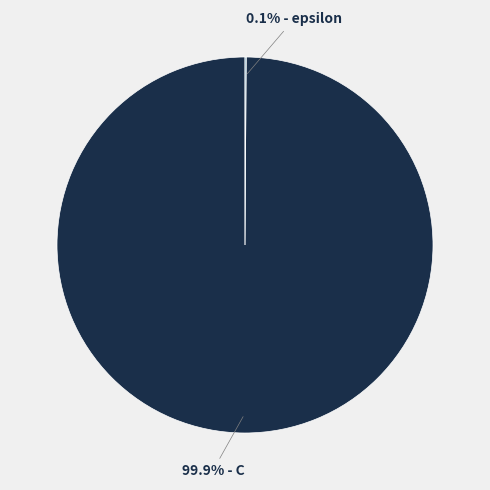

Which slice represents more than half of the pie?

99.9% - C